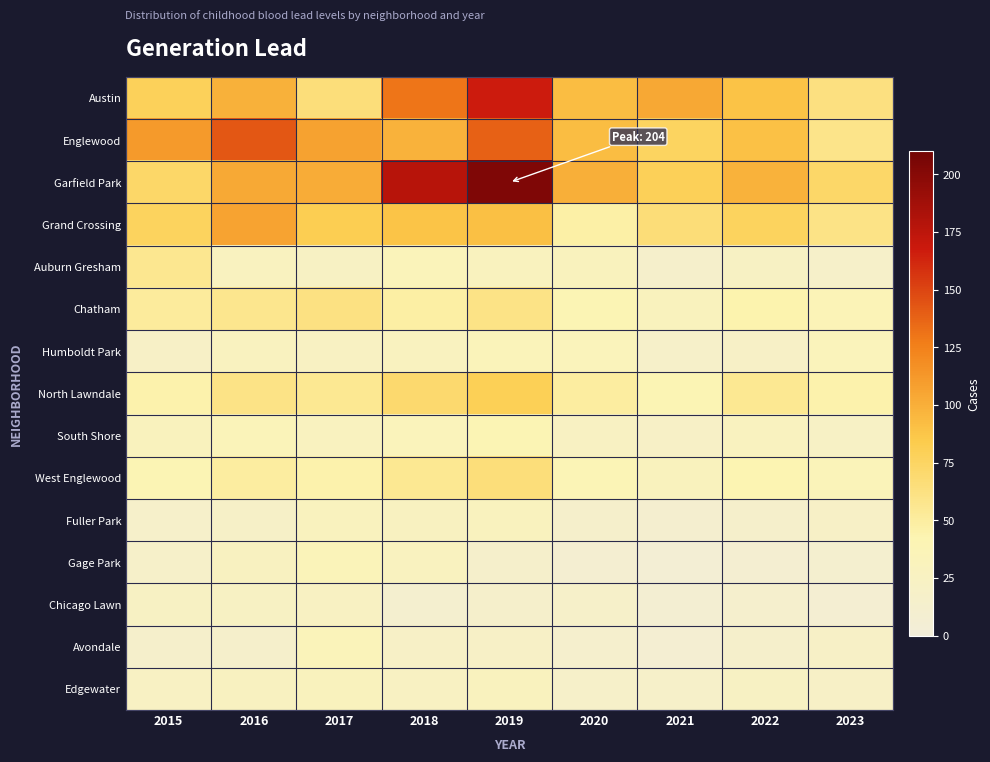

At 2018, list the series in order from largest to smallest.

Garfield Park, Austin, Englewood, Grand Crossing, North Lawndale, West Englewood, Chatham, Auburn Gresham, South Shore, Humboldt Park, Gage Park, Fuller Park, Edgewater, Avondale, Chicago Lawn